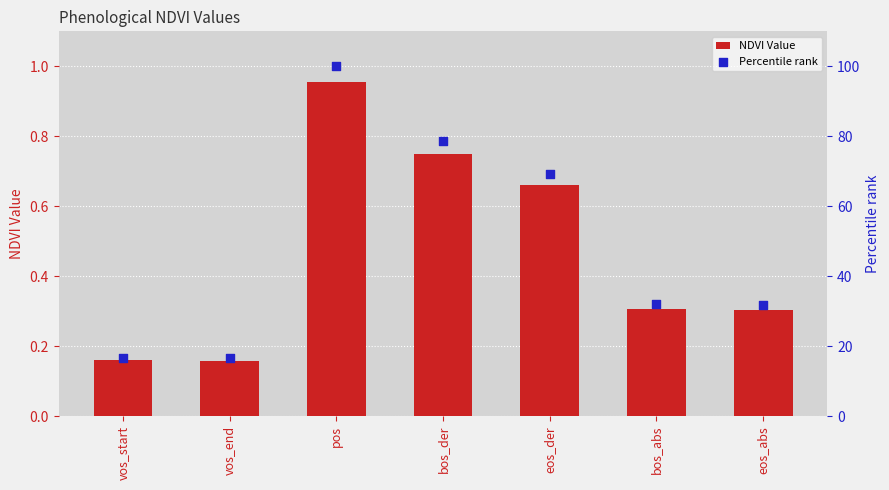

What are all the series names shown in the legend?

NDVI Value, Percentile rank